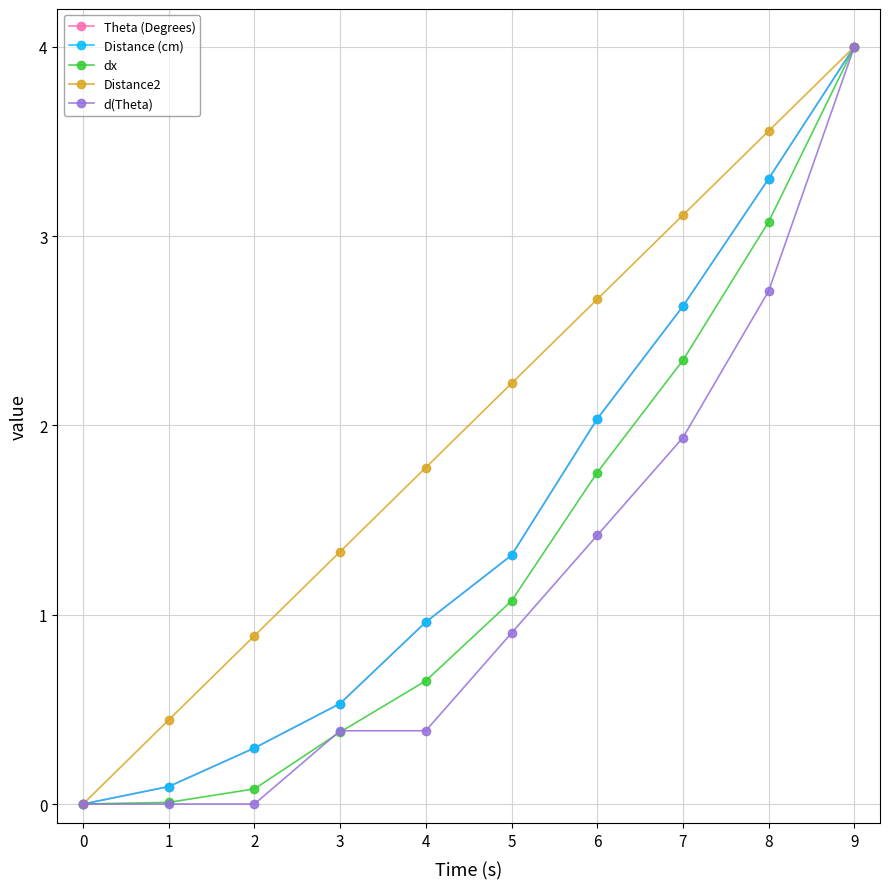

How many values in the Distance (cm) series exceed 1?

5